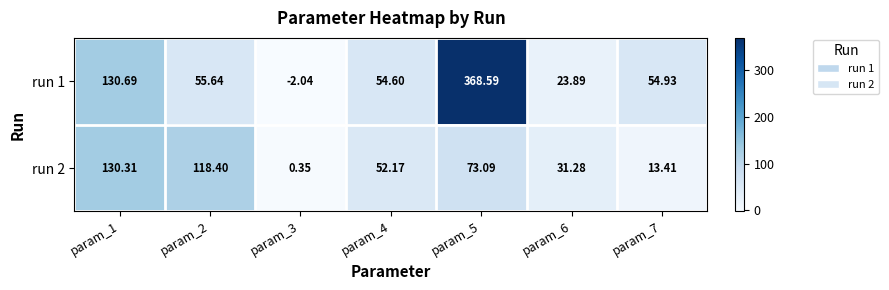

Which series has the largest total across all categories?

run 1